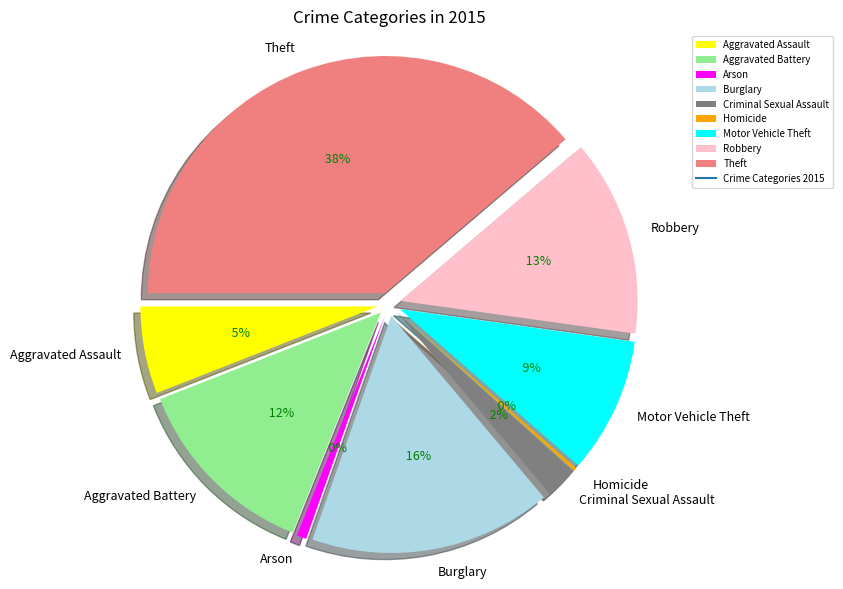

To the nearest percent, what is the difference between the largest and smallest slice percentages?

39%